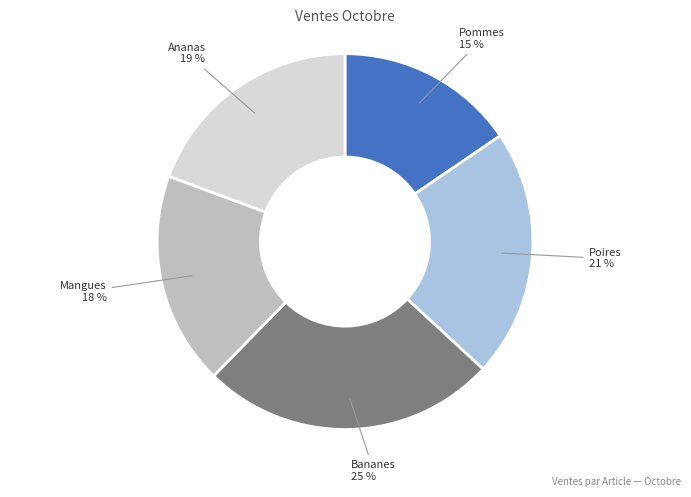

Does any single category account for the majority?

No